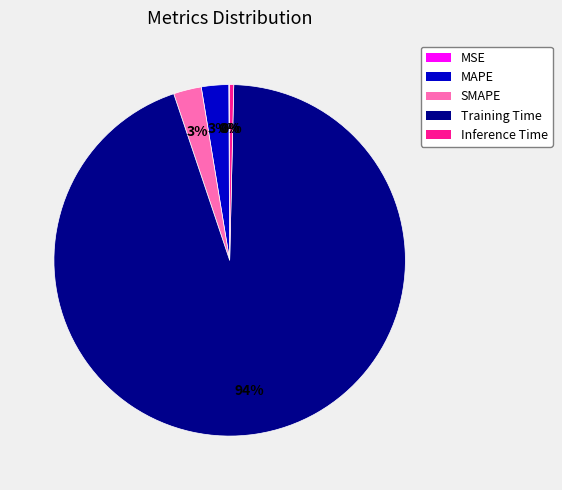

To the nearest percent, what percentage of the pie is SMAPE?

3%